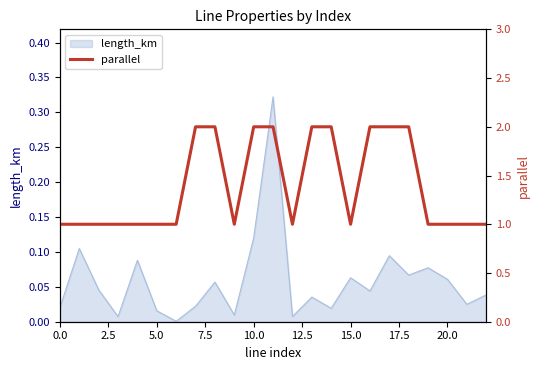

The value of length_km at 10.0 is 0.2. True or false?

False